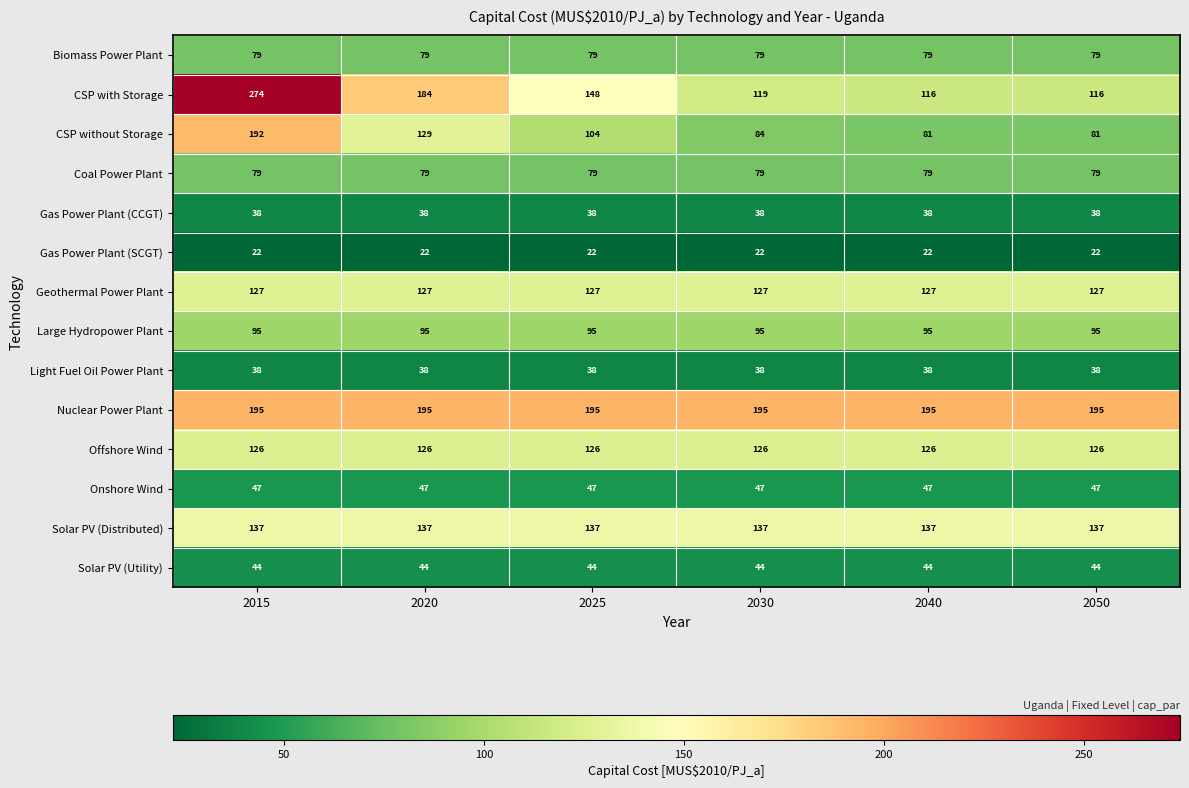

What is the average value of the Biomass Power Plant series?

79